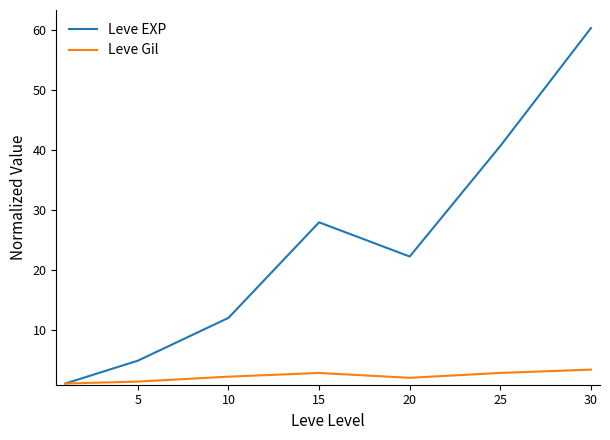

Which series has the widest spread of values?

Leve EXP